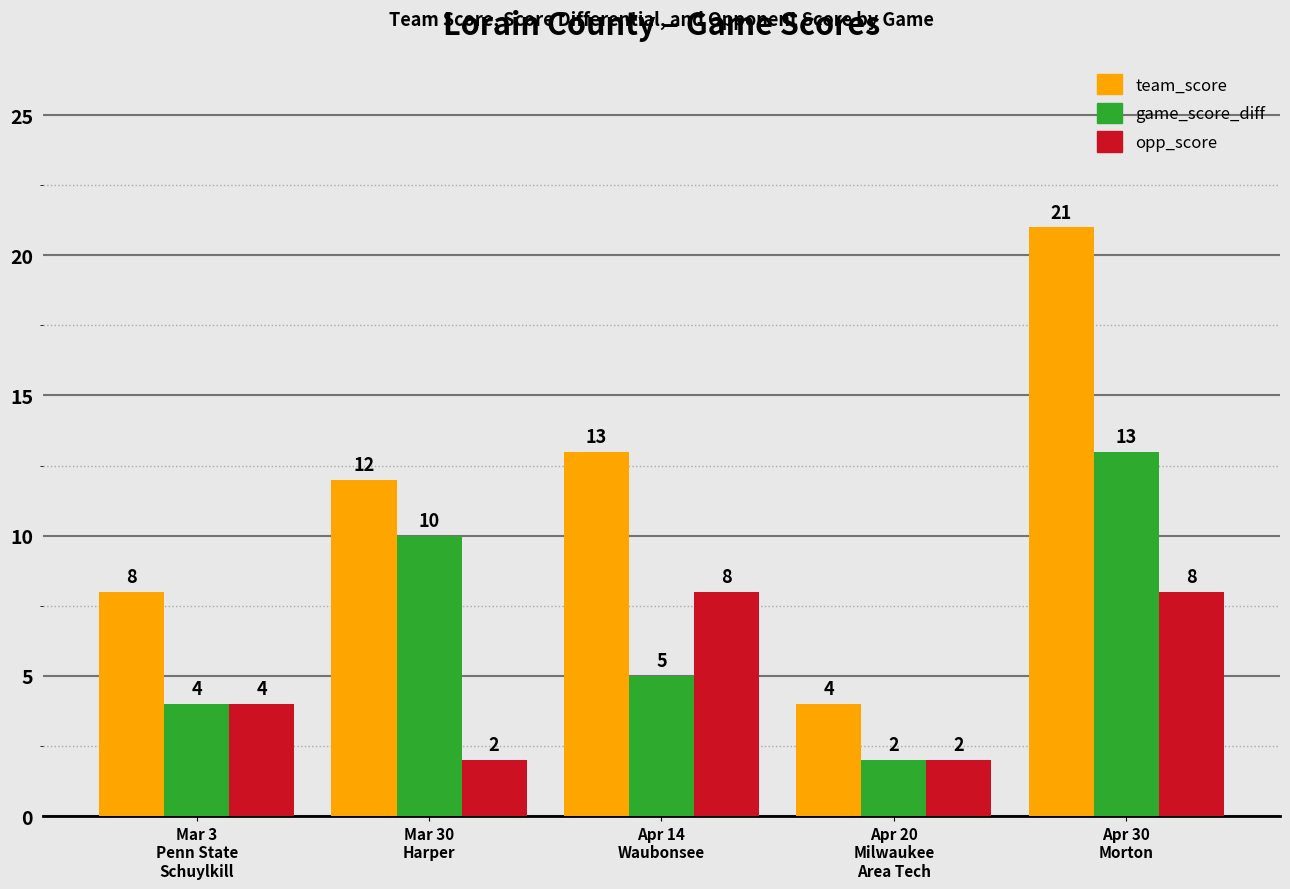

The value of opp_score at Mar 30
Harper is 2. True or false?

True